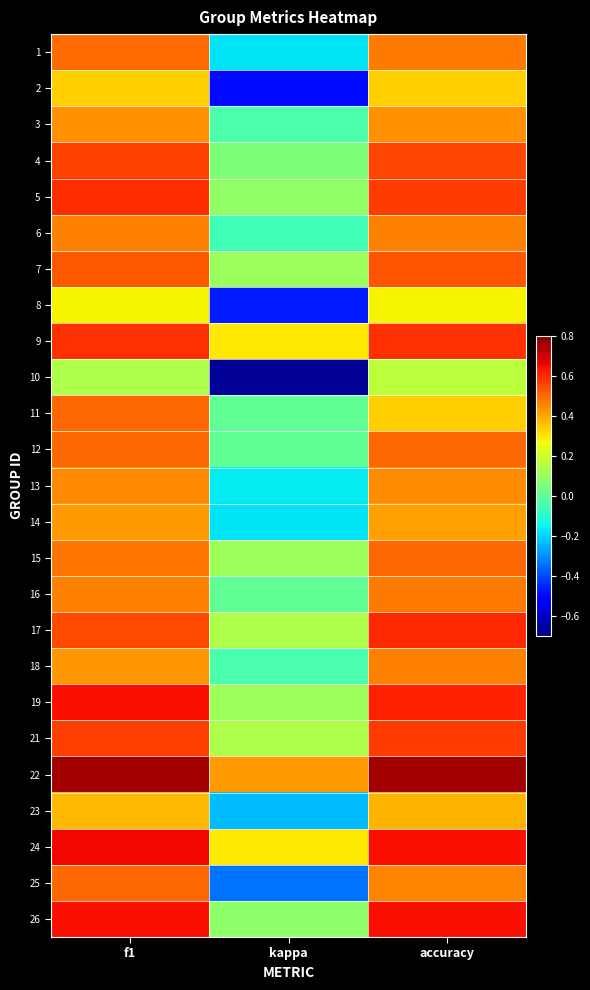

At how many categories does at least one series exceed 0?

3